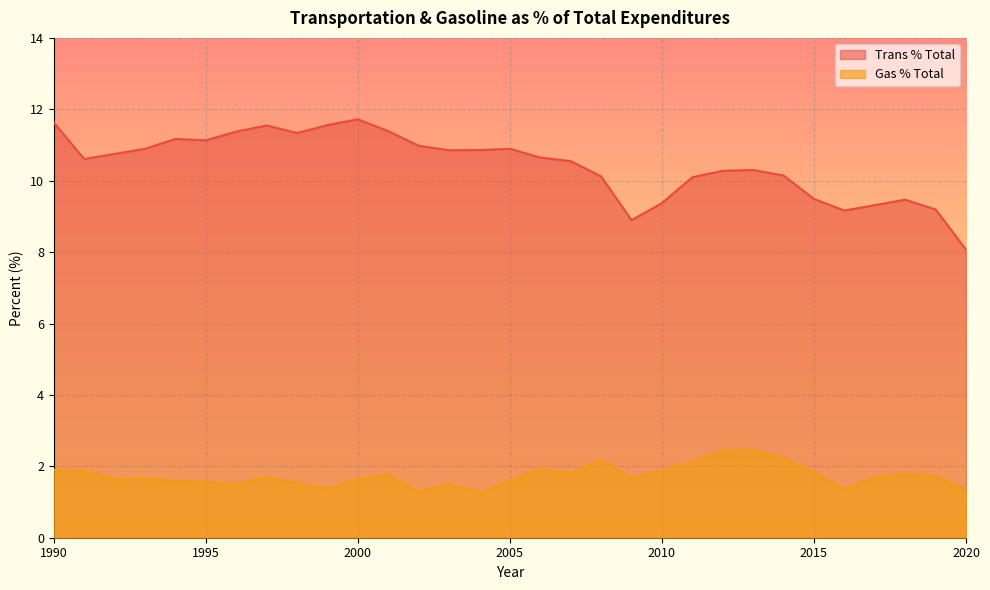

Reading left to right, what are all the values shown in this chart?

Trans % Total: 1990=11.6	1991=10.6	1992=10.8	1993=10.9	1994=11.2	1995=11.1	1996=11.4	1997=11.5	1998=11.3	1999=11.6	2000=11.7	2001=11.4	2002=11.0	2003=10.9	2004=10.9	2005=10.9	2006=10.6	2007=10.5	2008=10.1	2009=8.9	2010=9.4	2011=10.1	2012=10.3	2013=10.3	2014=10.1	2015=9.5	2016=9.2	2017=9.3	2018=9.5	2019=9.2	2020=8.1
Gas % Total: 1990=1.9	1991=1.9	1992=1.6	1993=1.7	1994=1.6	1995=1.6	1996=1.5	1997=1.7	1998=1.5	1999=1.4	2000=1.6	2001=1.8	2002=1.3	2003=1.5	2004=1.3	2005=1.6	2006=1.9	2007=1.8	2008=2.2	2009=1.7	2010=1.9	2011=2.1	2012=2.4	2013=2.4	2014=2.2	2015=1.8	2016=1.4	2017=1.7	2018=1.8	2019=1.7	2020=1.3